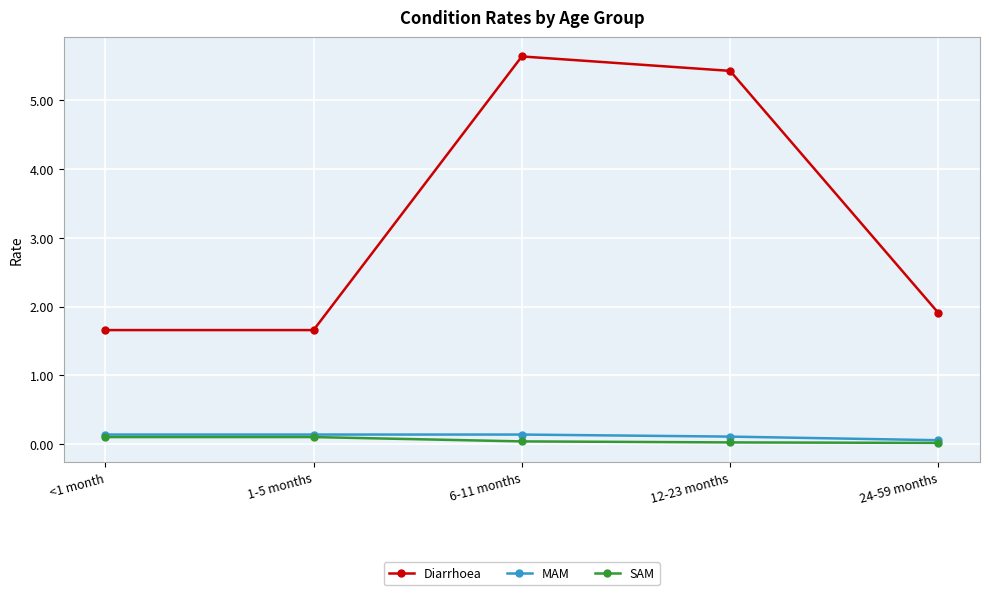

True or false: Diarrhoea and MAM cross at least once.

False